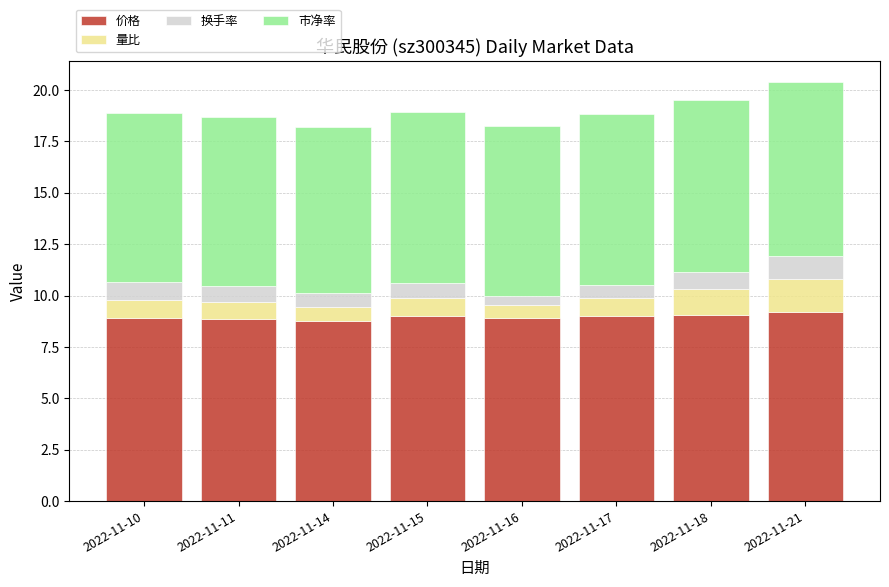

Is it true that 价格 equals 8.9 at 2022-11-10?

True